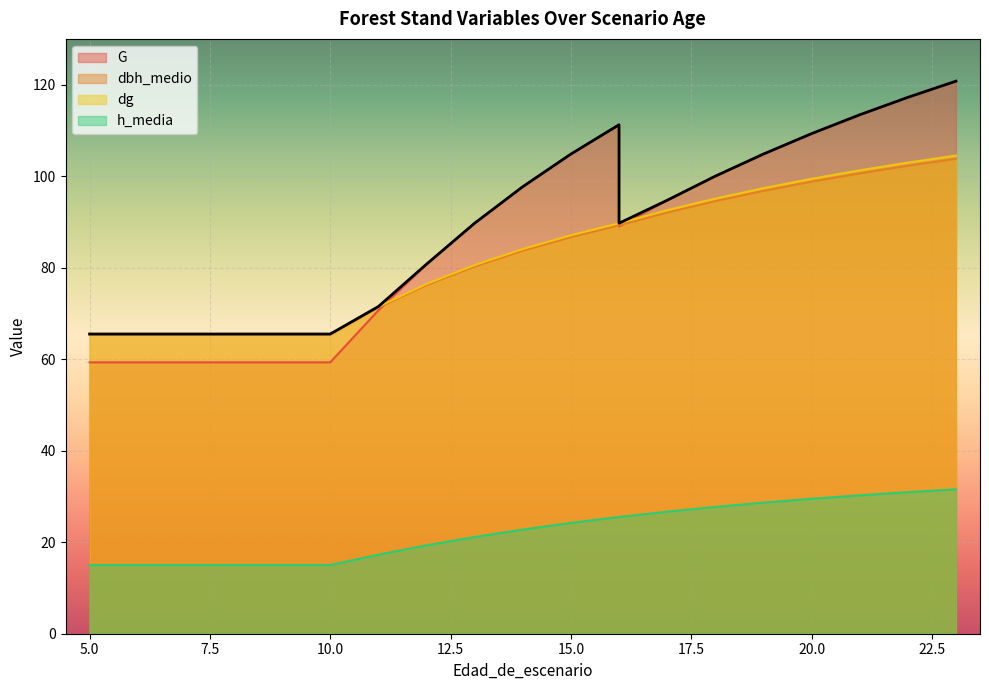

Which series has the largest range (max minus min)?

G